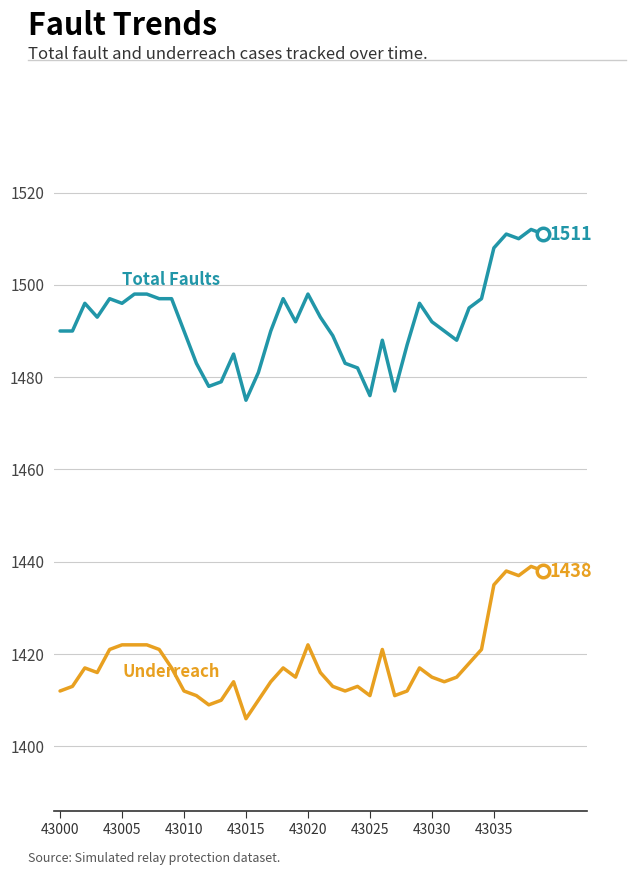

What is the minimum value shown in the chart?

1406